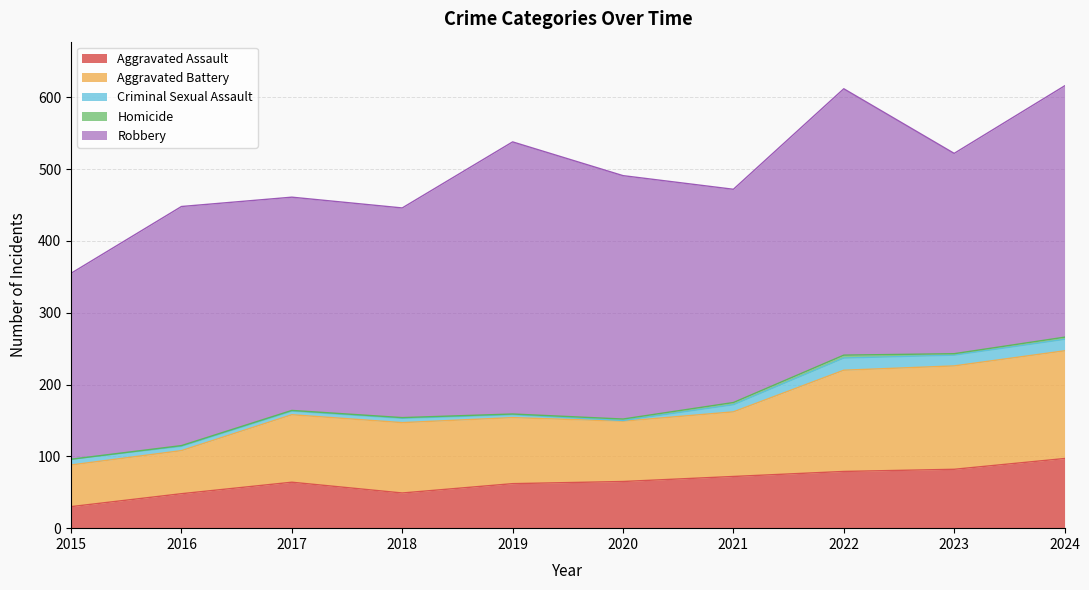

What is the value of the Criminal Sexual Assault point at the 8th from the left?

17